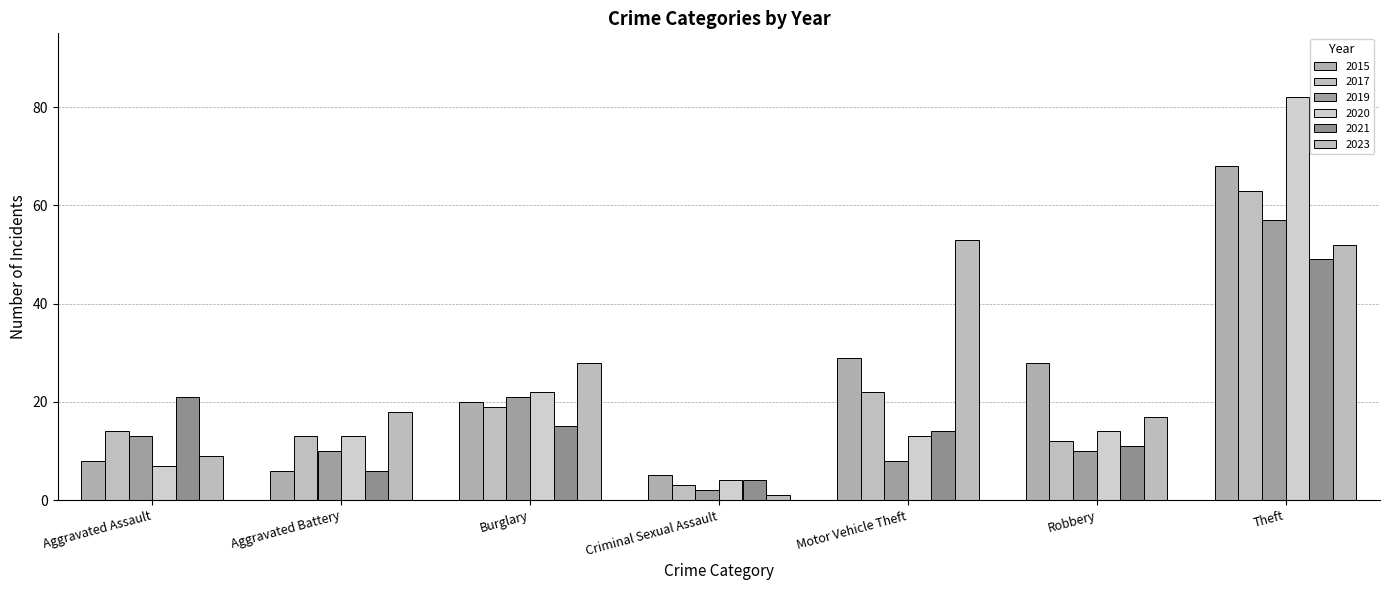

What is the label of the 7th bar from the left?

Theft